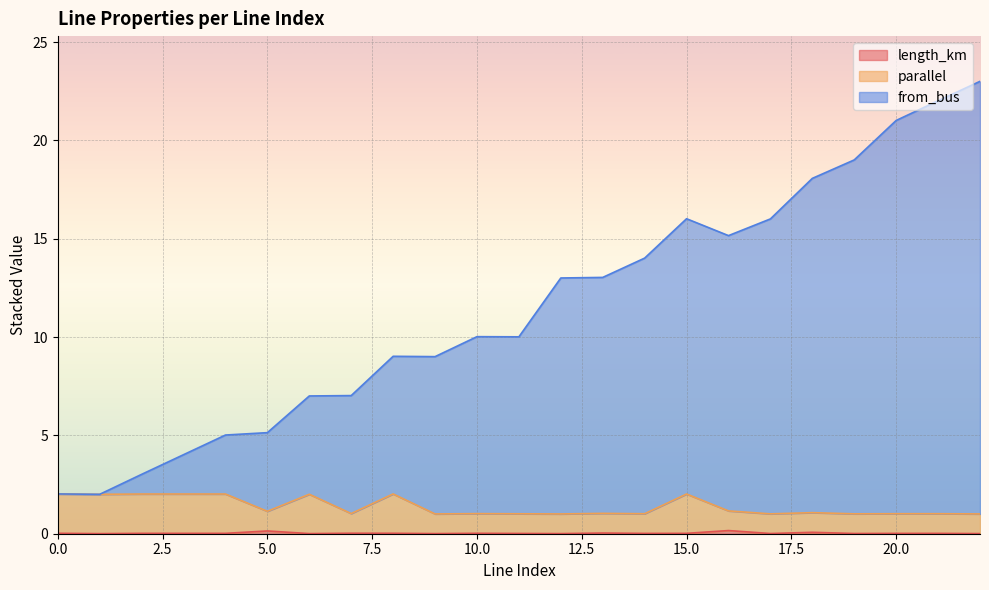

Reading left to right, what are all the values shown in this chart?

length_km: 0=0.0	1=0.0	2=0.0	3=0.0	4=0.0	5=0.1	6=0.0	7=0.0	8=0.0	9=0.0	10=0.0	11=0.0	12=0.0	13=0.0	14=0.0	15=0.0	16=0.2	17=0.0	18=0.1	19=0.0	20=0.0	21=0.0	22=0.0
parallel: 0=2.0	1=2.0	2=2.0	3=2.0	4=2.0	5=1.1	6=2.0	7=1.0	8=2.0	9=1.0	10=1.0	11=1.0	12=1.0	13=1.0	14=1.0	15=2.0	16=1.2	17=1.0	18=1.1	19=1.0	20=1.0	21=1.0	22=1.0
from_bus: 0=2.0	1=2.0	2=3.0	3=4.0	4=5.0	5=5.1	6=7.0	7=7.0	8=9.0	9=9.0	10=10.0	11=10.0	12=13.0	13=13.0	14=14.0	15=16.0	16=15.2	17=16.0	18=18.1	19=19.0	20=21.0	21=22.0	22=23.0